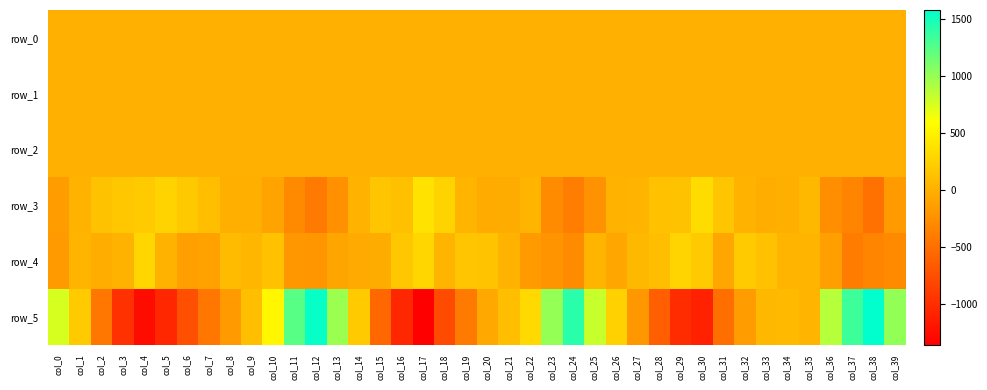

Is it true that row_0 equals 0.4 at col_0?

True